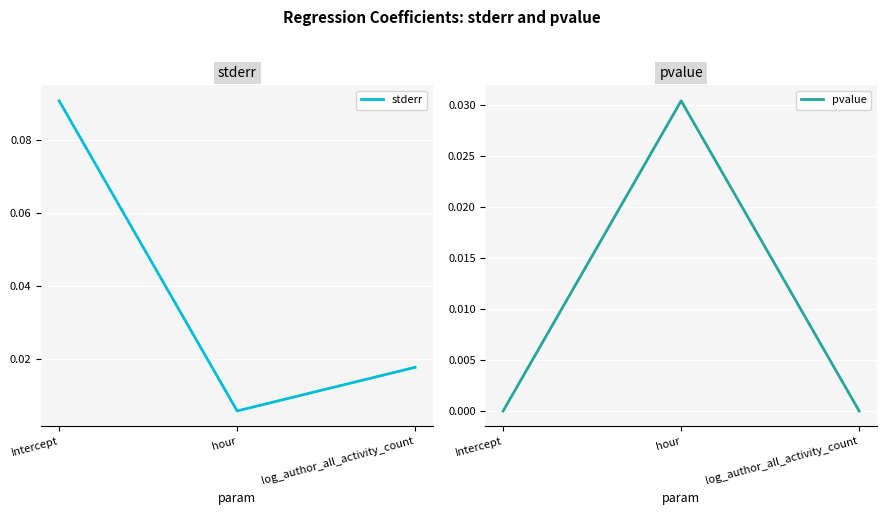

What is the maximum value shown in the chart?

0.1